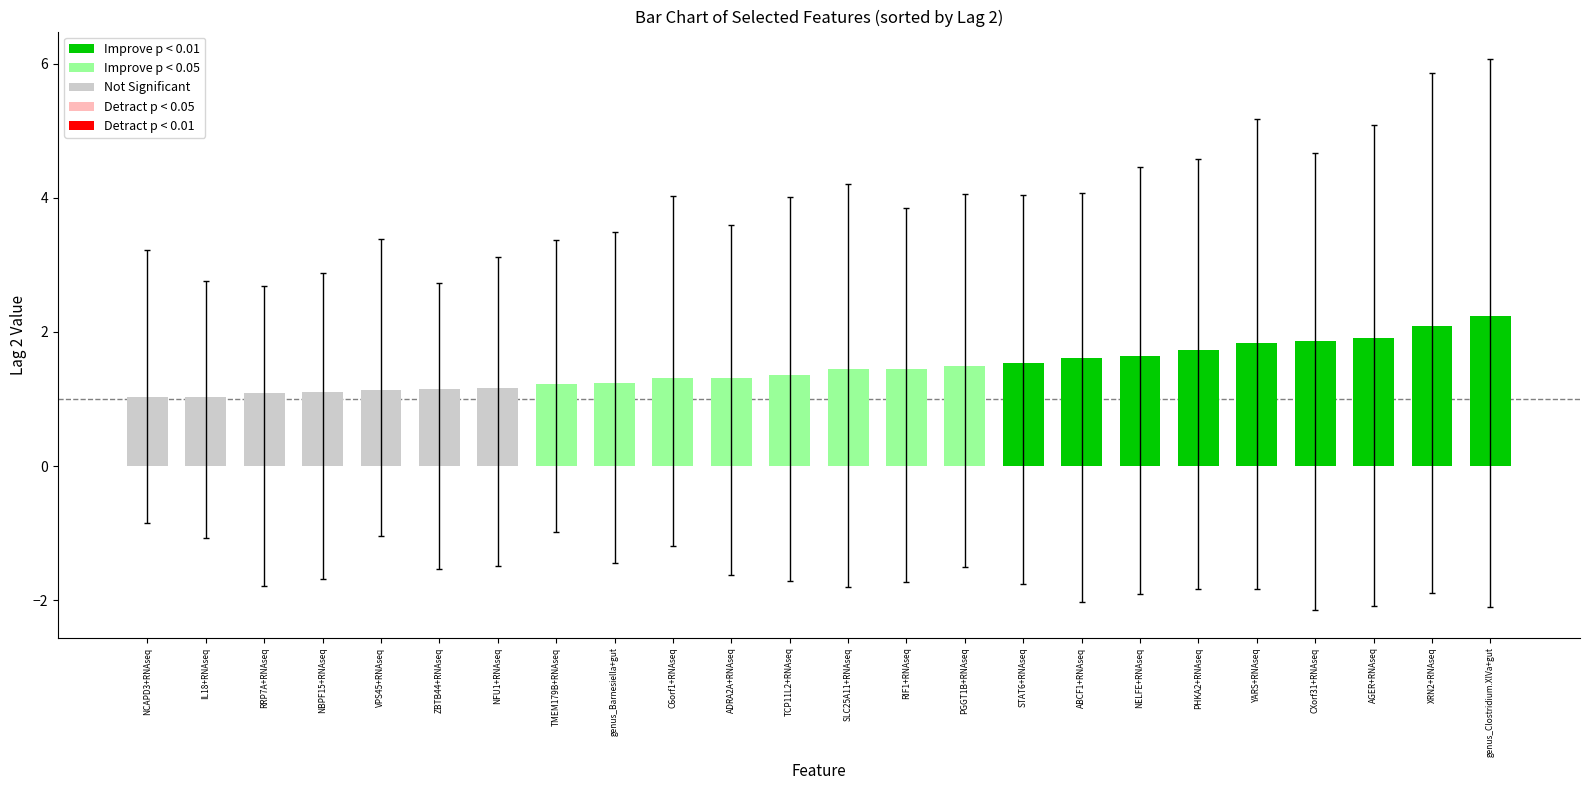

What is the change in value from VPS45+RNAseq to C6orf1+RNAseq?

+0.2